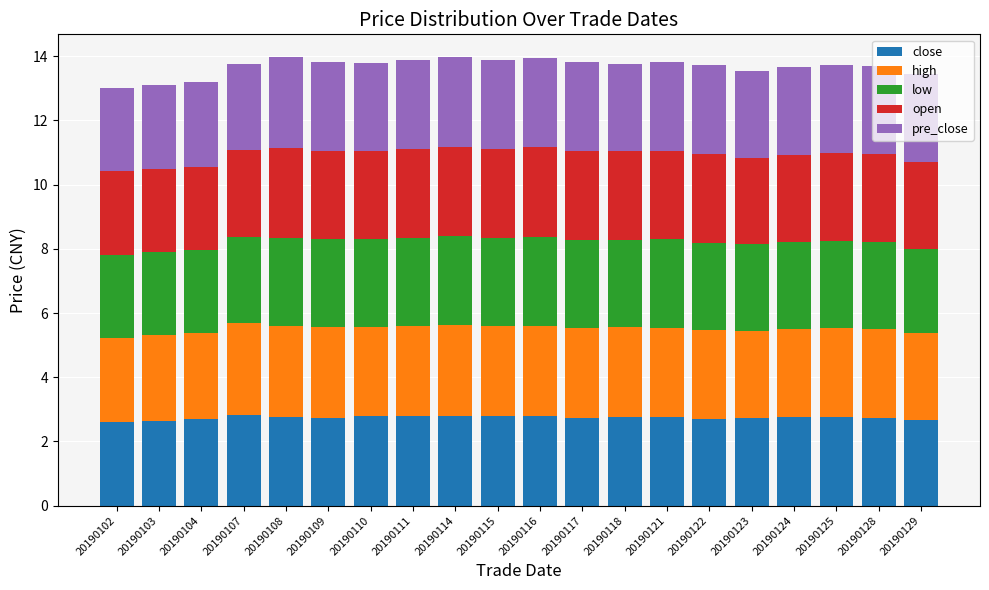

Is it true that close equals 2.8 at 20190107?

True